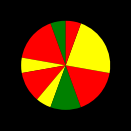

How many segments does this pie chart have?

9